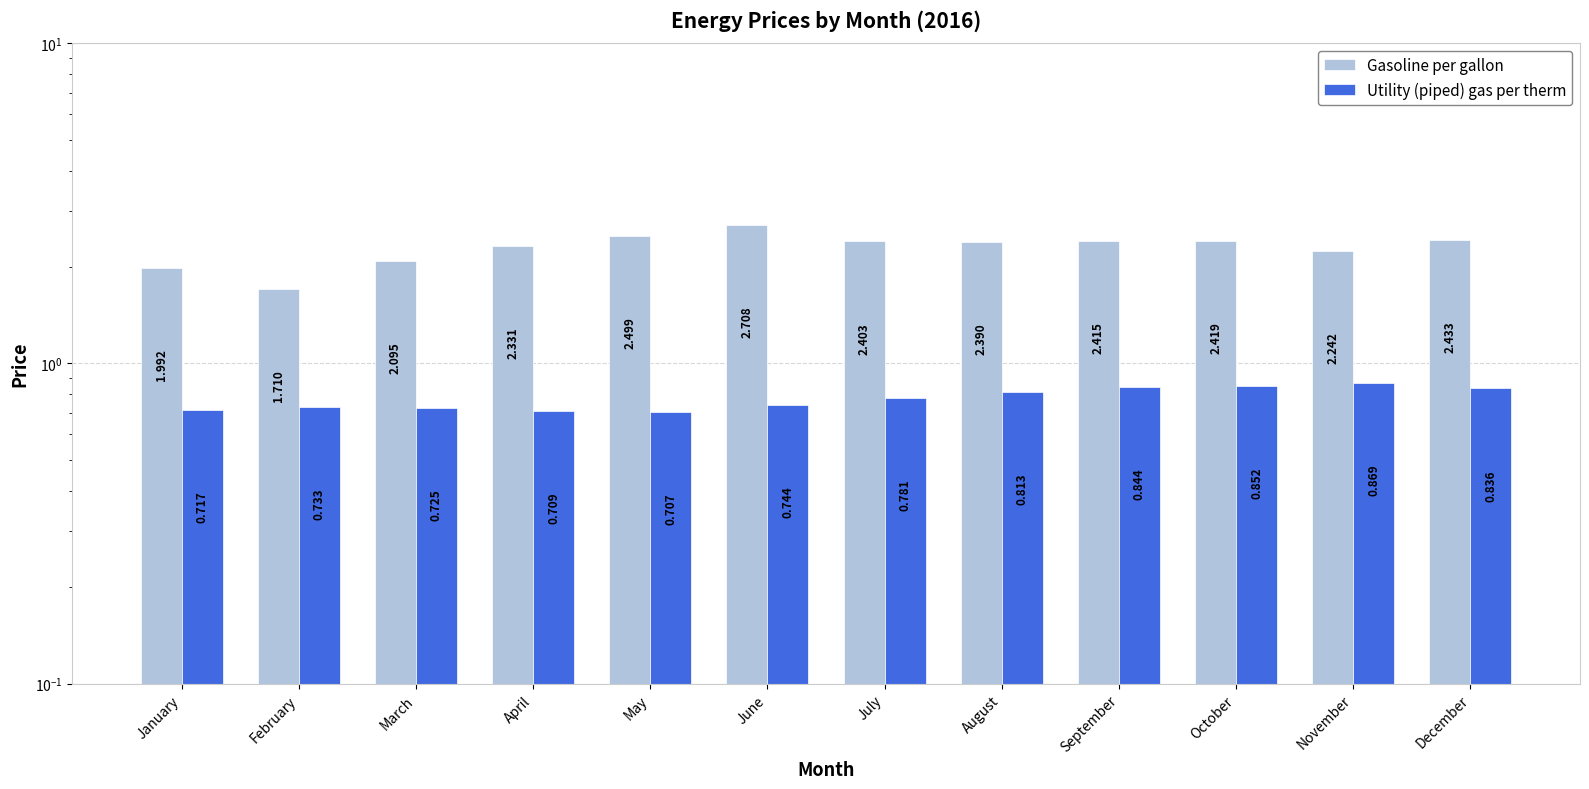

What are all the series names shown in the legend?

Gasoline per gallon, Utility (piped) gas per therm